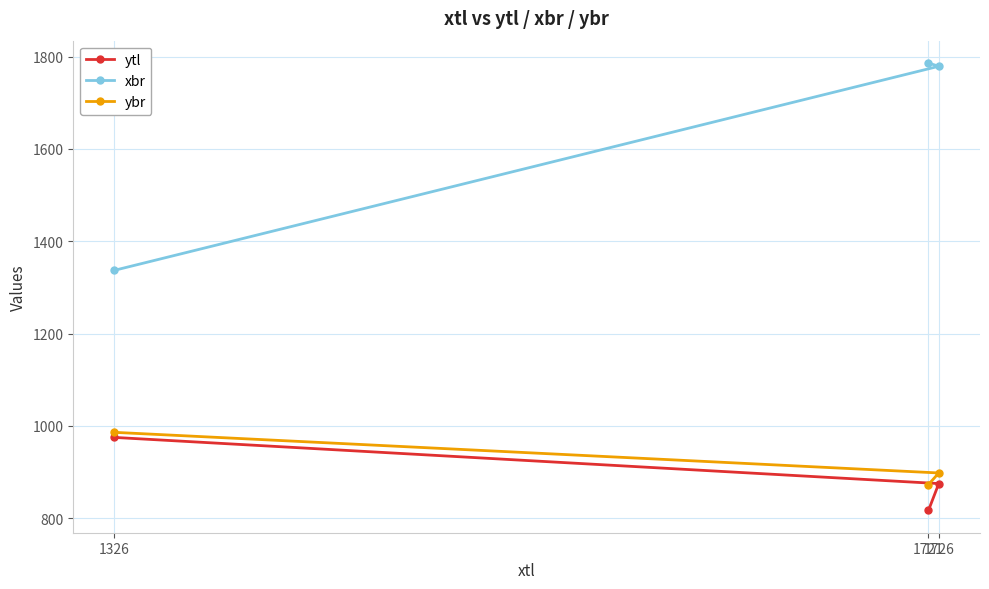

What is the greatest value displayed?

1786